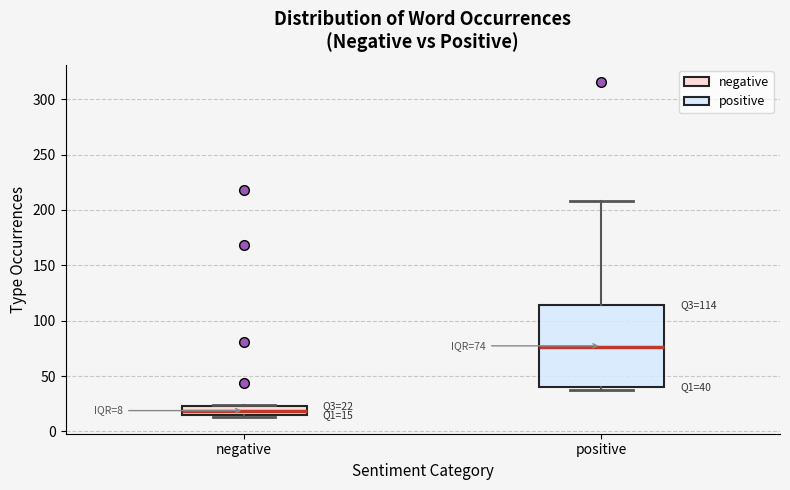

Which box's median line is the highest?

positive